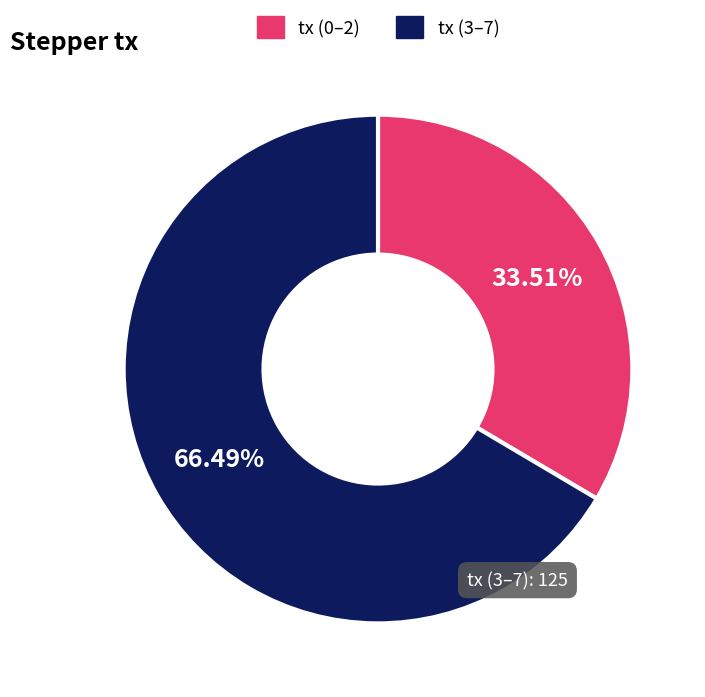

Is there any slice that represents more than half of the pie?

Yes